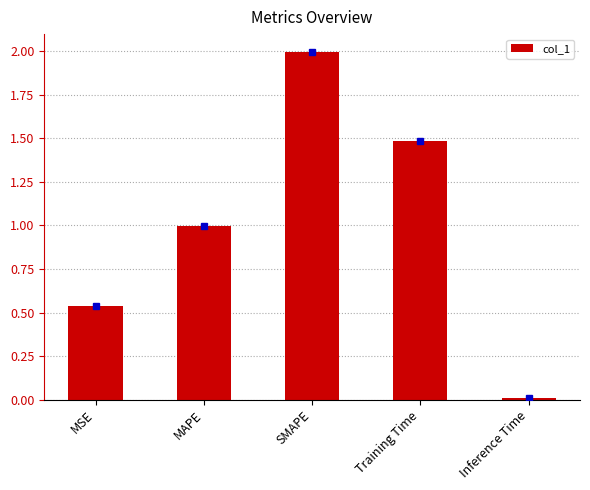

What is the change in value from MSE to MAPE?

+0.5